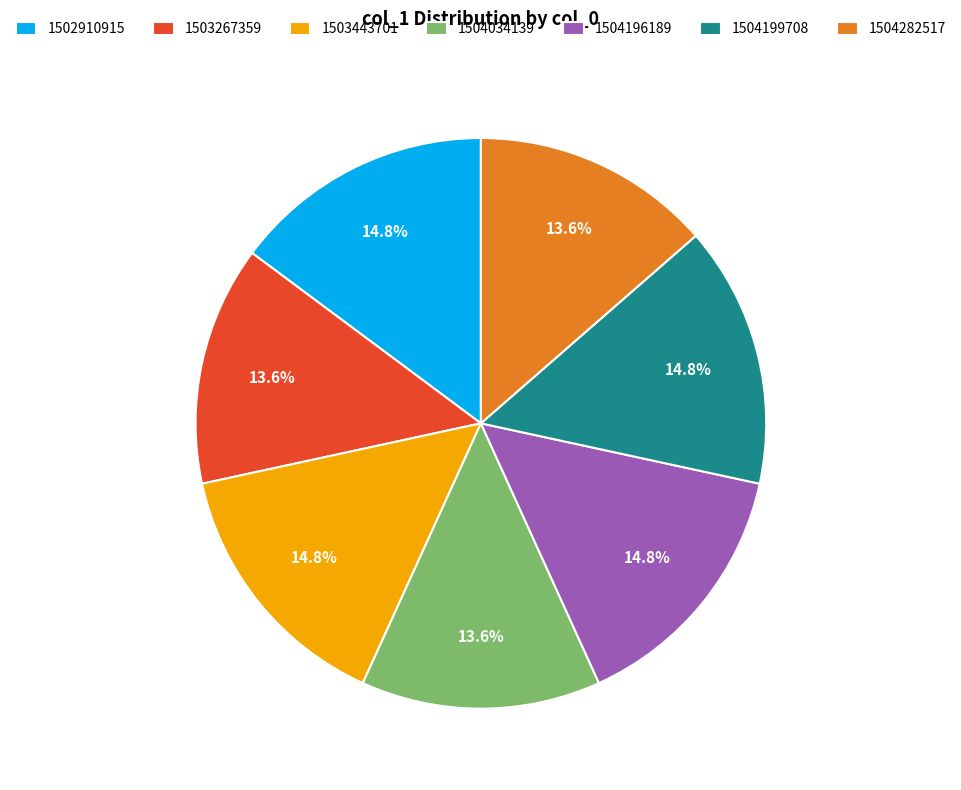

Between 1504034139 and 1504199708, which is larger?

1504199708